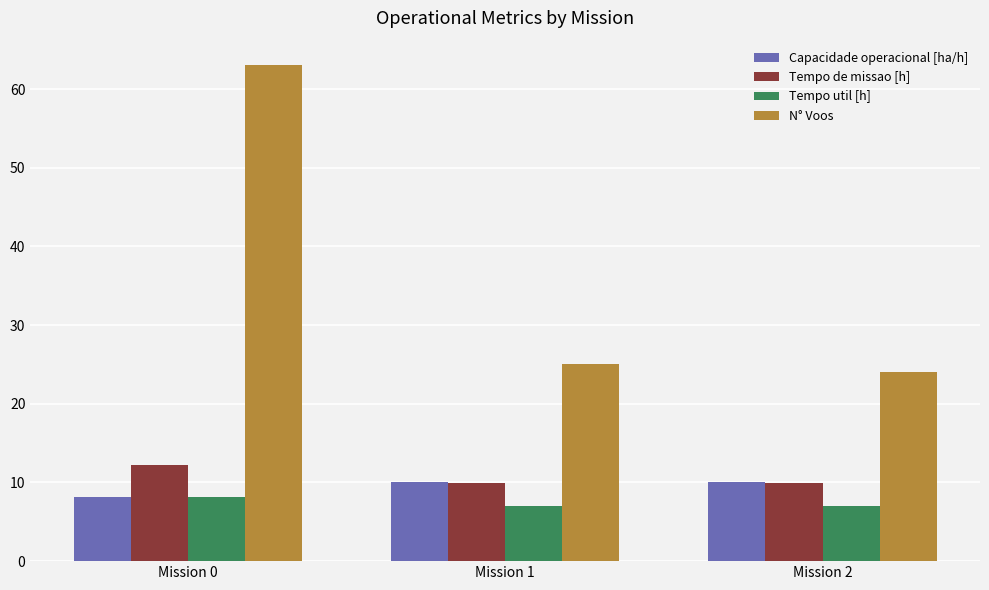

What is the difference between the second highest and minimum values in the Tempo de missao [h] series?

0.1